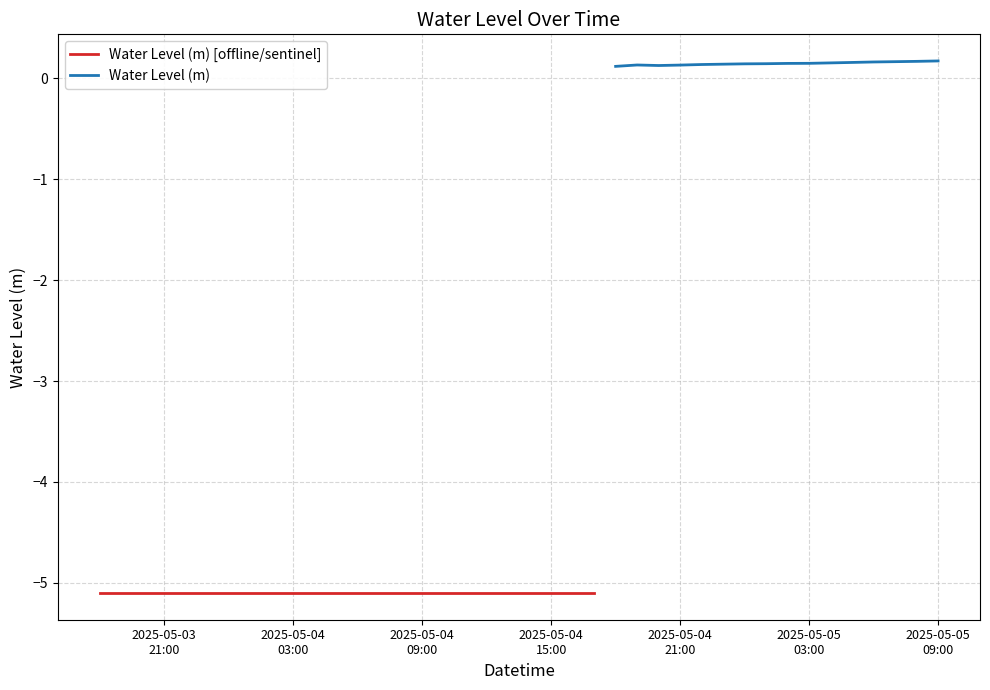

Between 2025-05-04 20:00:00 and 2025-05-03 18:00:00, which is larger?

2025-05-04 20:00:00